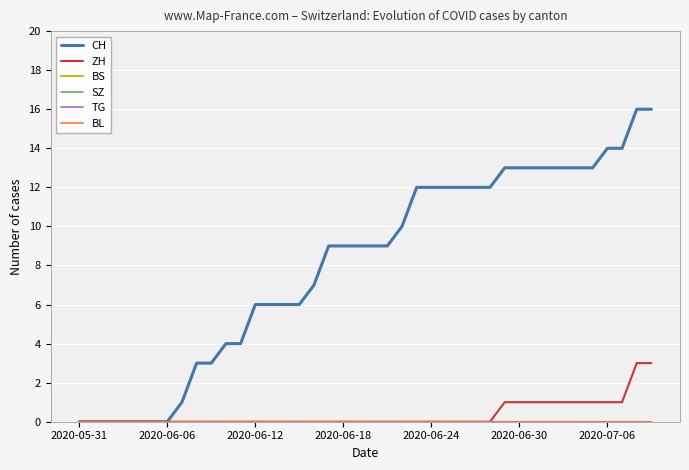

Is this an area chart (filled region under the line)?

No